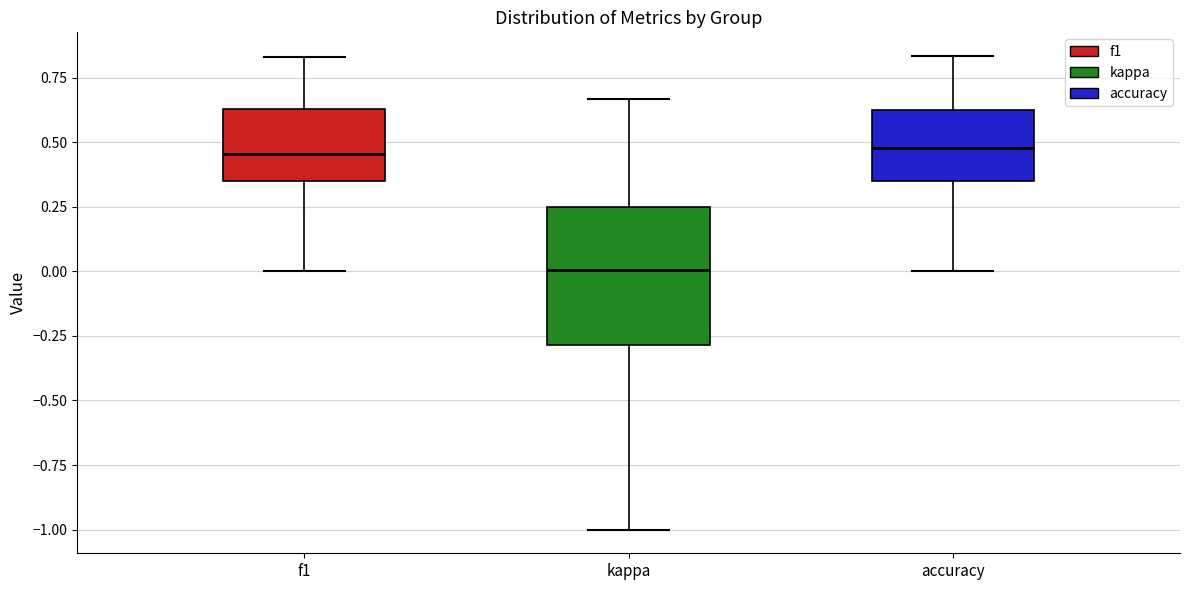

Which box's median line is the lowest?

kappa